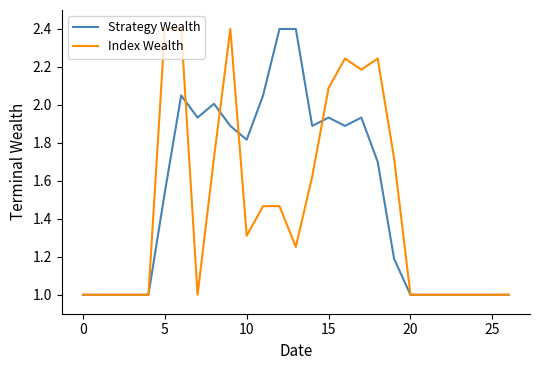

What is the minimum value for Index Wealth?

1.0